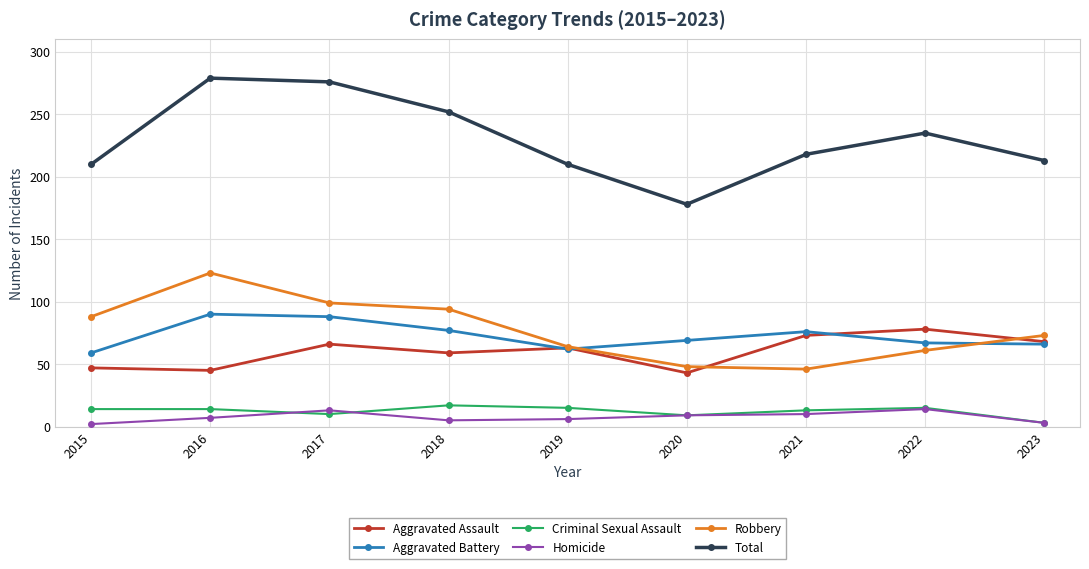

How many data points in Robbery are less than 73?

4